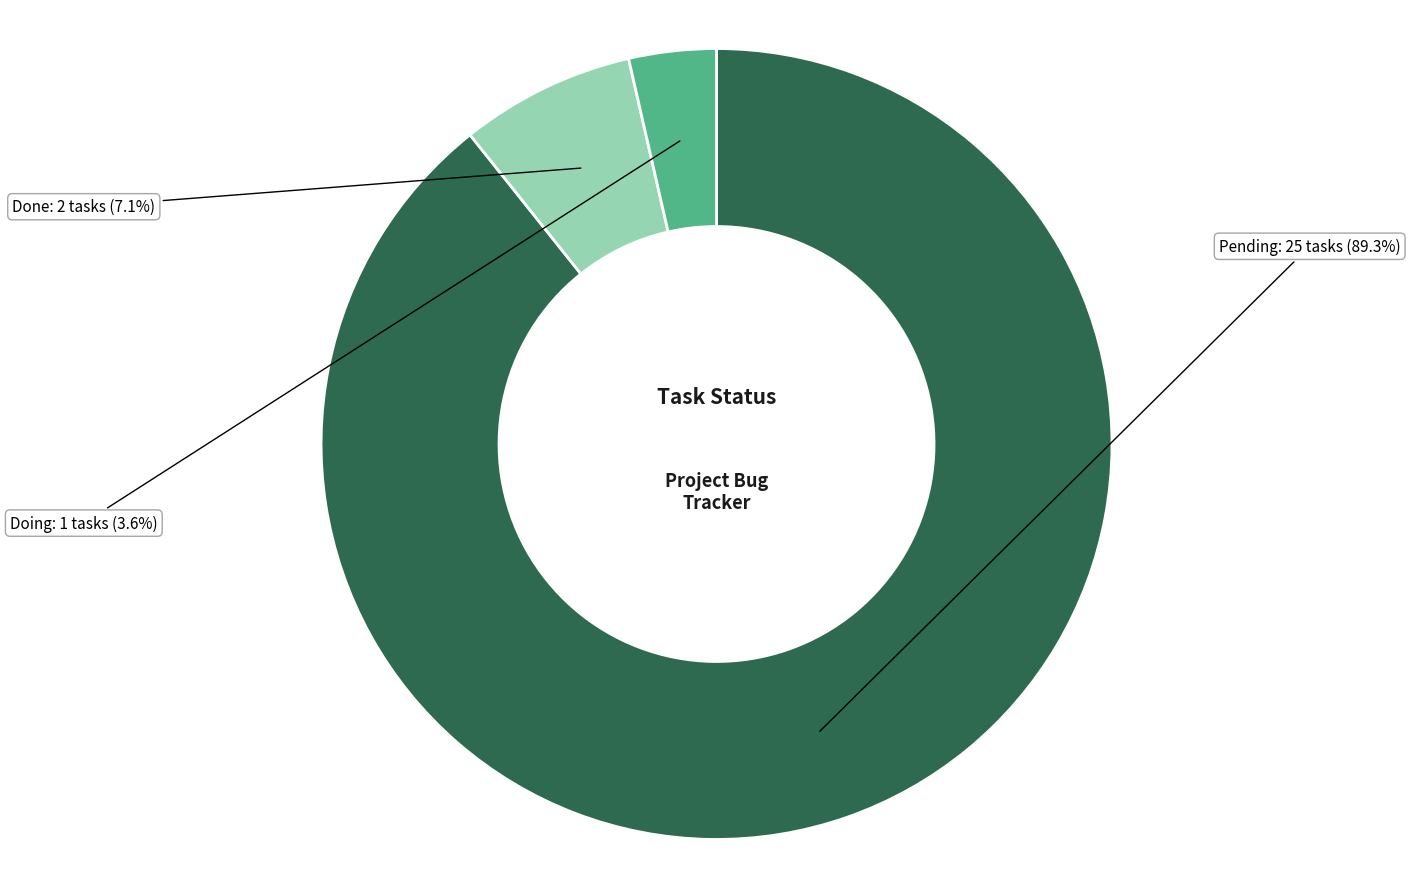

Count the number of slices in the pie.

3